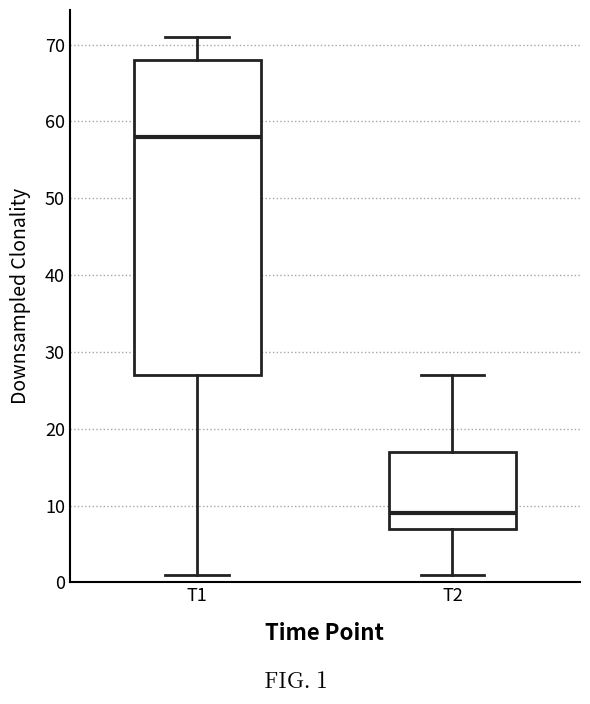

Reading left to right, read every box against the y-axis: the position of its median line, the range the box covers, and the ends of its whiskers. The values are not printed on the chart, so give them approximately, as read against the axis.

T1: median 58, box 27 to 68, whiskers 1 to 71
T2: median 9, box 7 to 17, whiskers 1 to 27